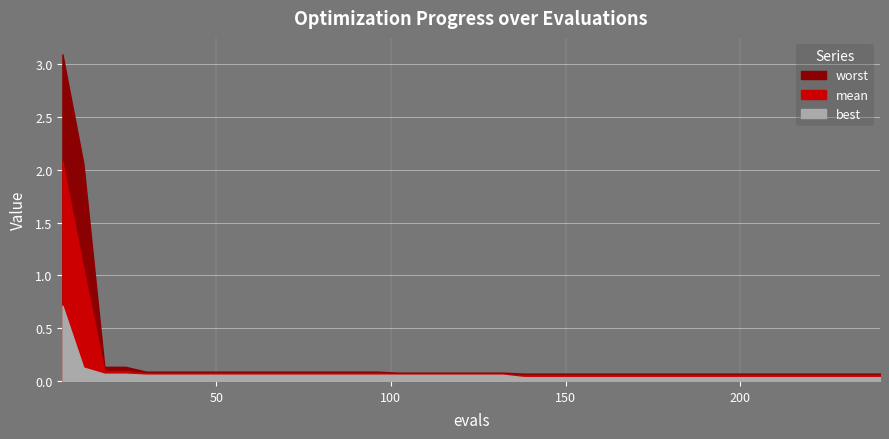

Rank the series by their average value, from highest to lowest.

worst, mean, best